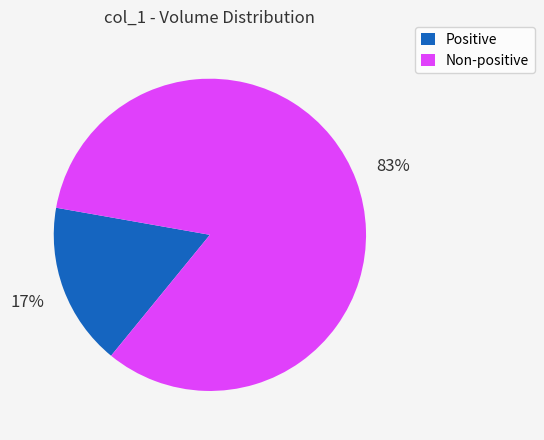

Is there any slice that represents more than half of the pie?

Yes